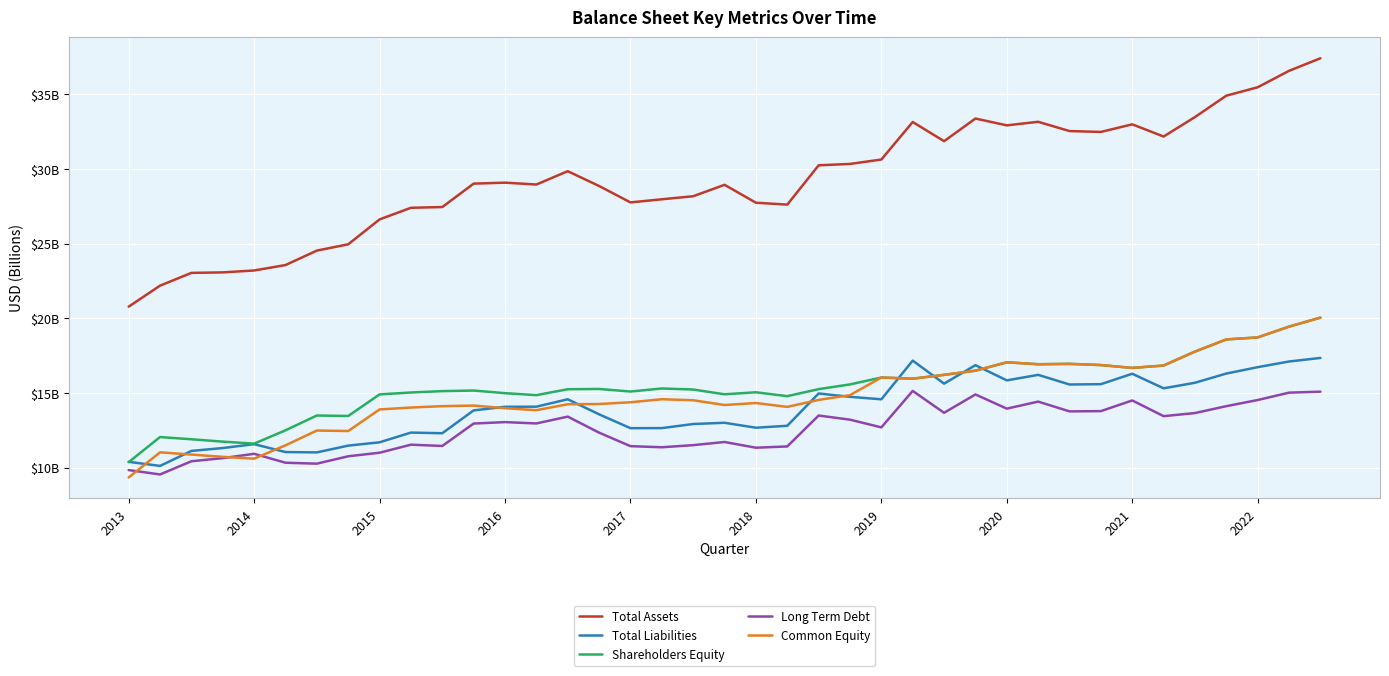

What are all the series names shown in the legend?

Total Assets, Total Liabilities, Shareholders Equity, Long Term Debt, Common Equity